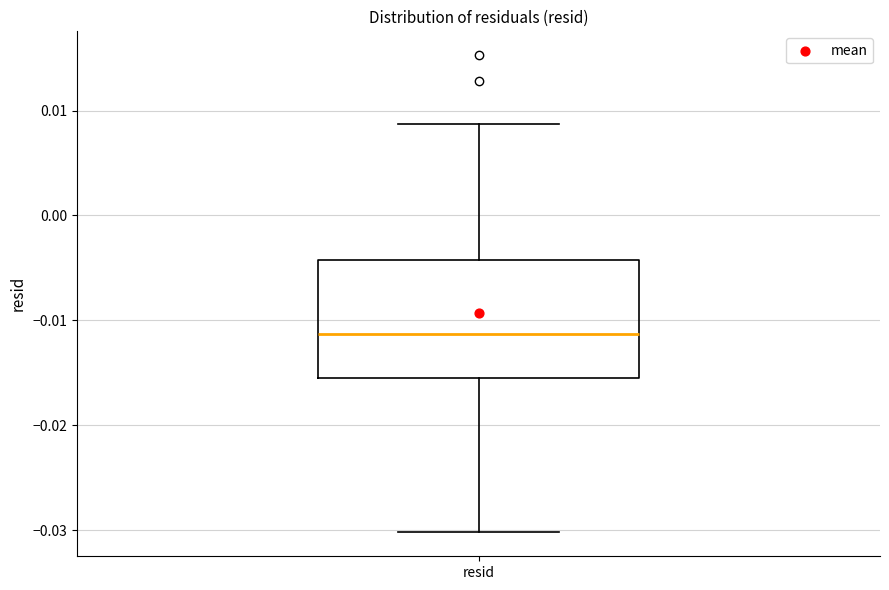

Read this box plot against the y-axis: the position of the median line, the range covered by the box, and the ends of both whiskers. The values are not printed on the chart, so give them approximately, as read against the axis.

median -0.011, box -0.016 to -0.004, whiskers -0.030 to 0.009